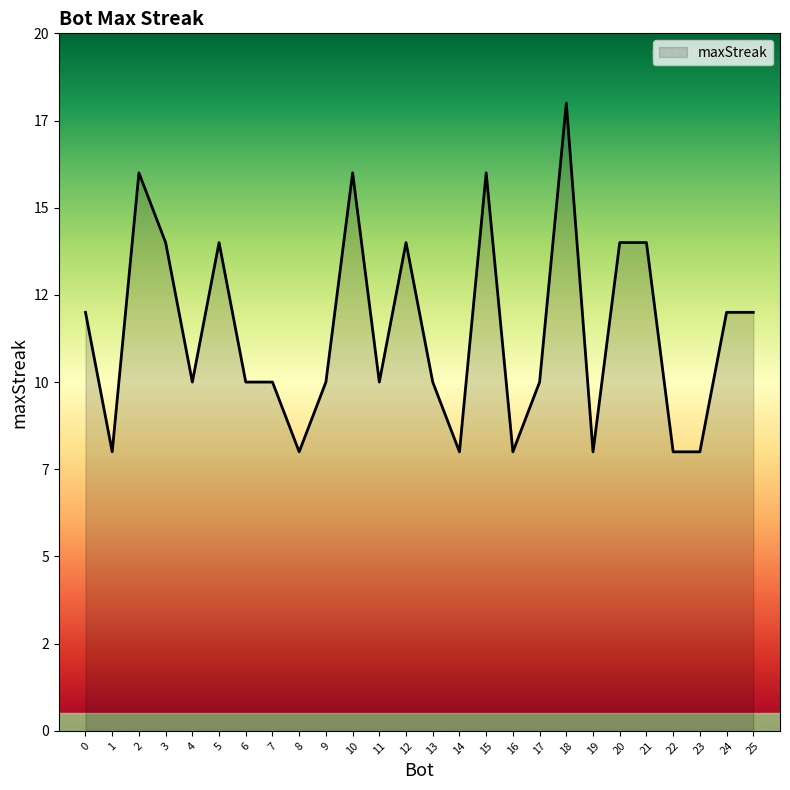

Count the values in the range 8 to 14.

22